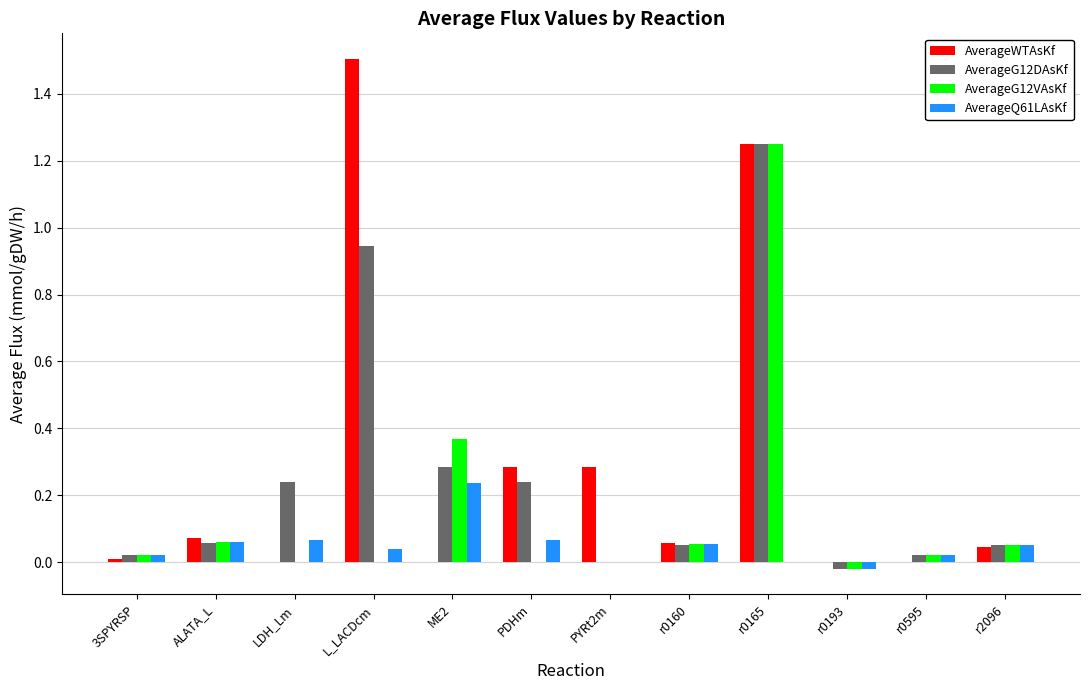

Between ALATA_L and L_LACDcm, which series saw the biggest shift?

AverageWTAsKf